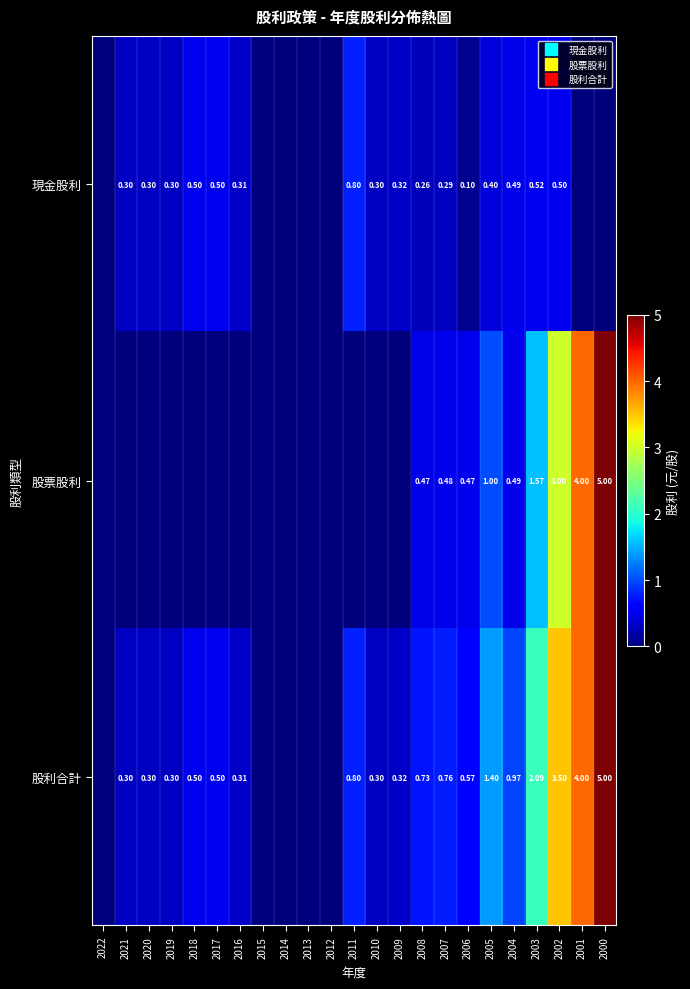

Count the 現金股利 values in the range 0 to 1.

23